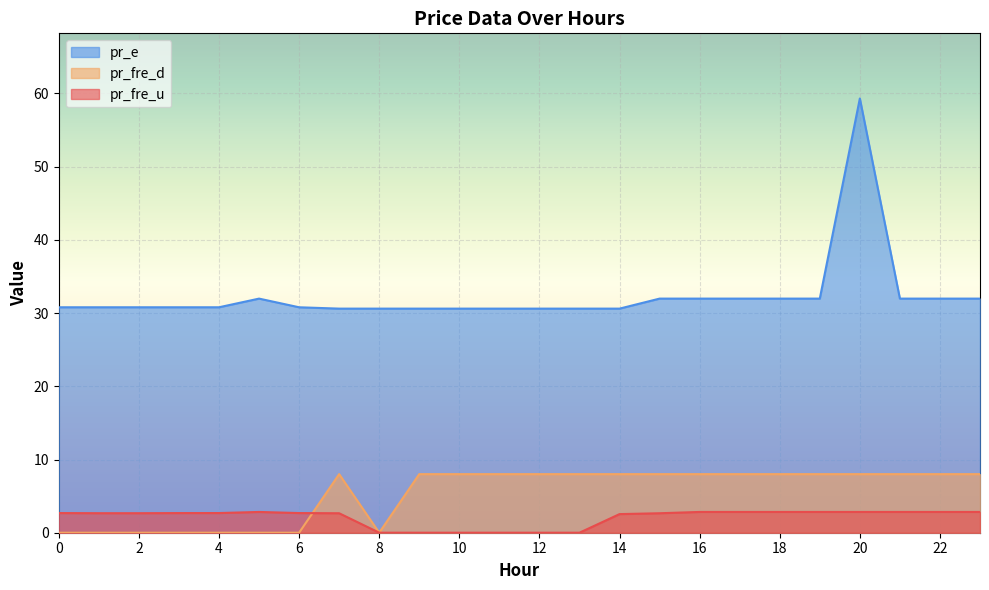

At how many categories does at least one series exceed 17?

24